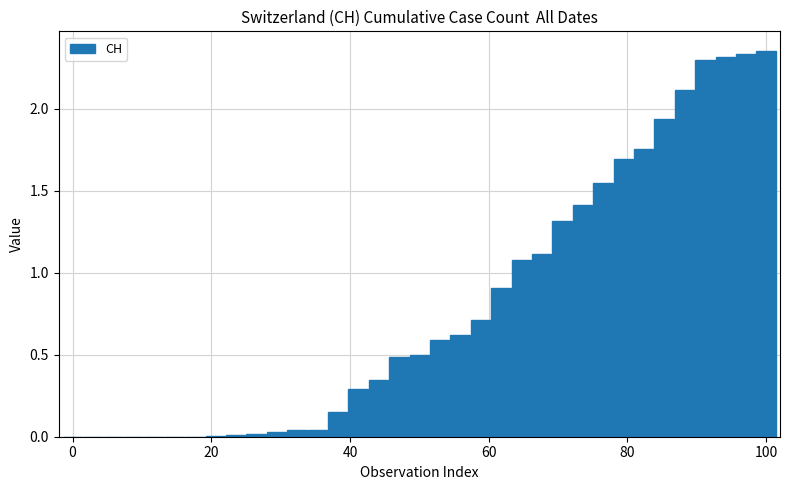

What is the sum of all values?

28.0